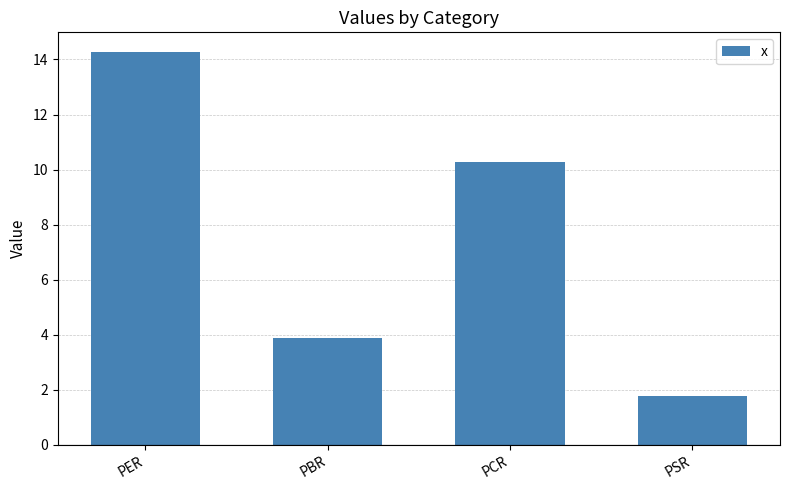

What is the change in value from PER to PBR?

-10.4